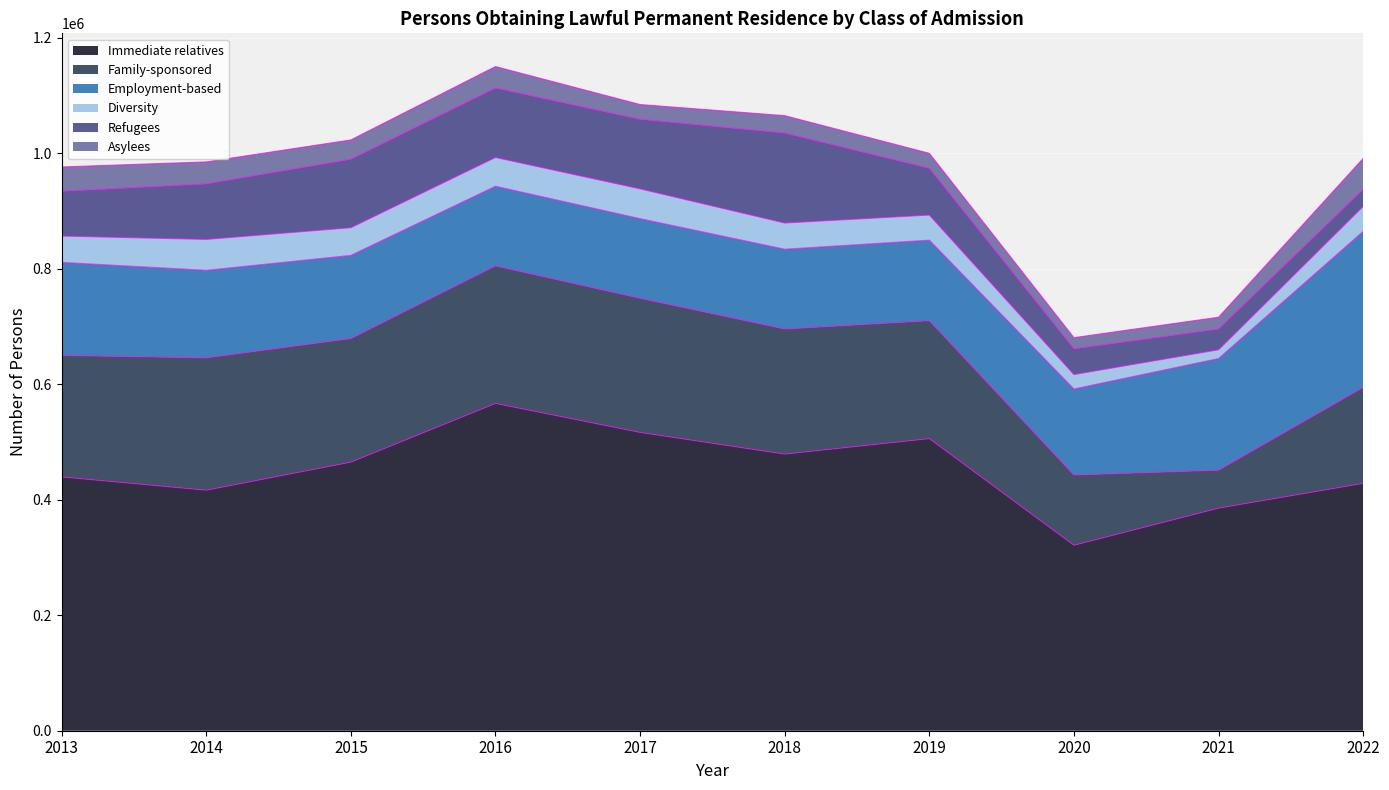

How many lines are shown in the chart?

6